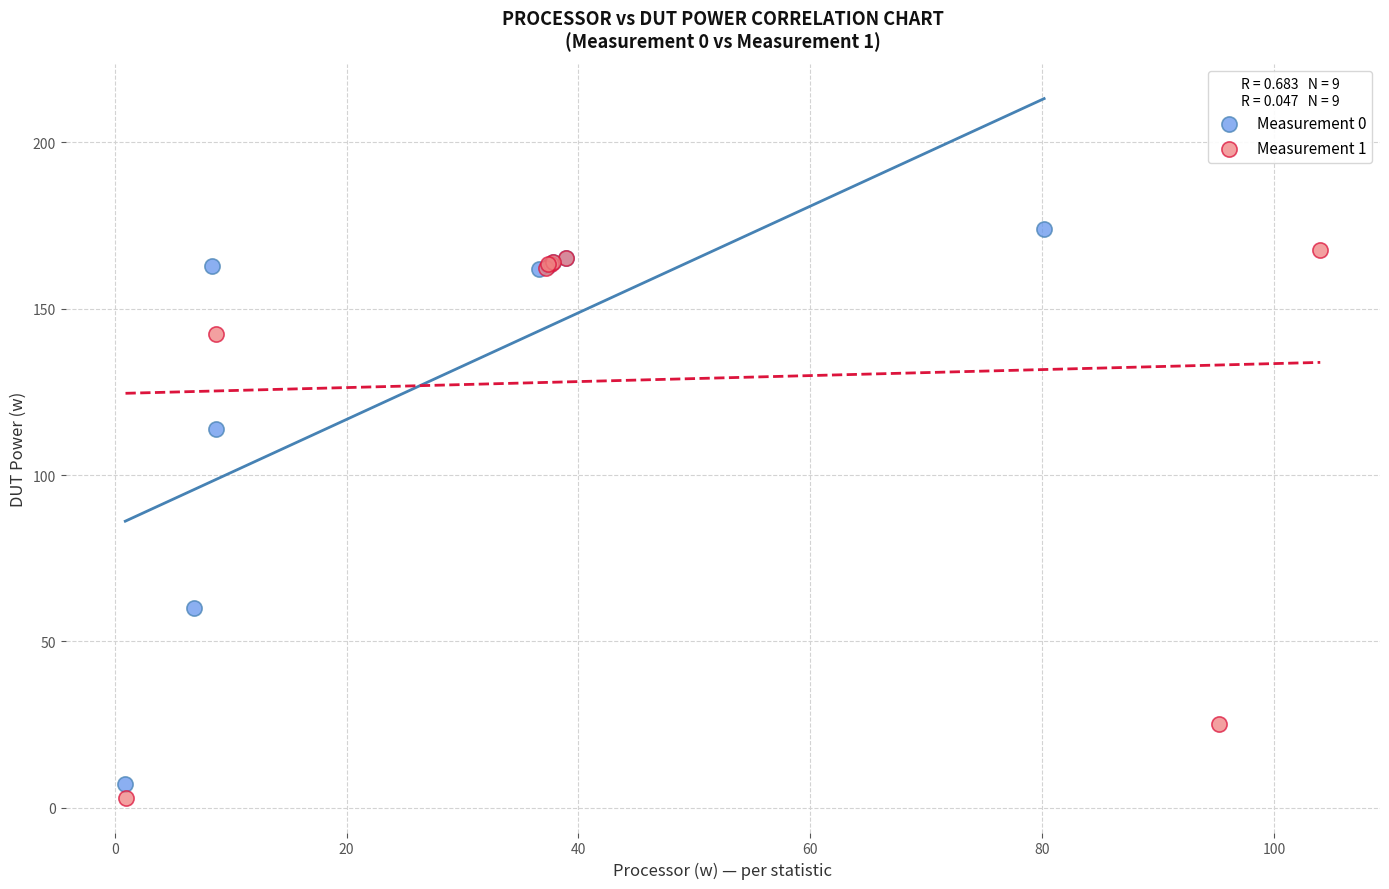

What are all the series names shown in the legend?

Measurement 0, Measurement 1